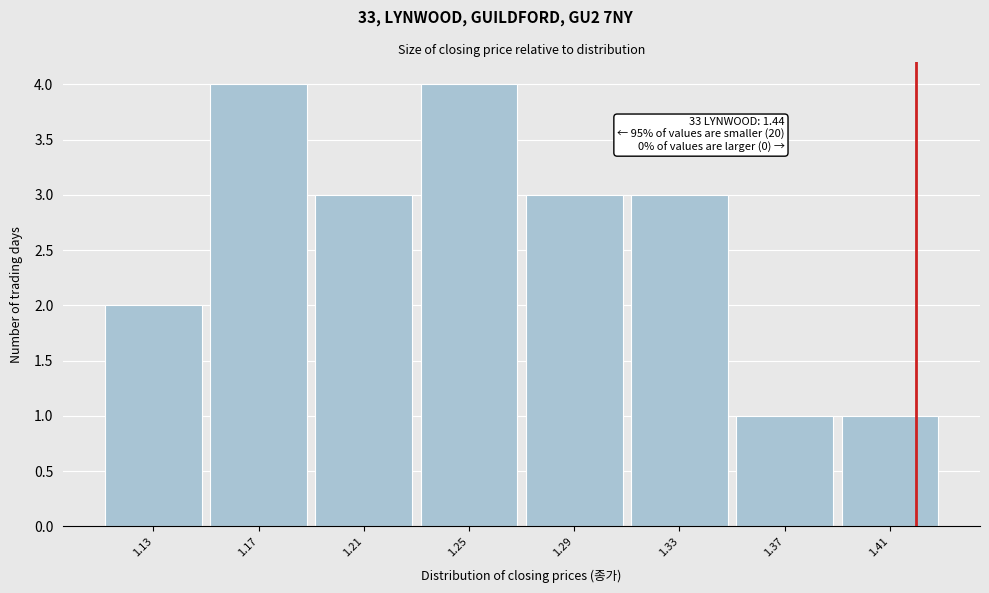

Reading left to right, what are all the values shown in this chart?

1.13=2	1.17=4	1.21=3	1.25=4	1.29=3	1.33=3	1.37=1	1.41=1